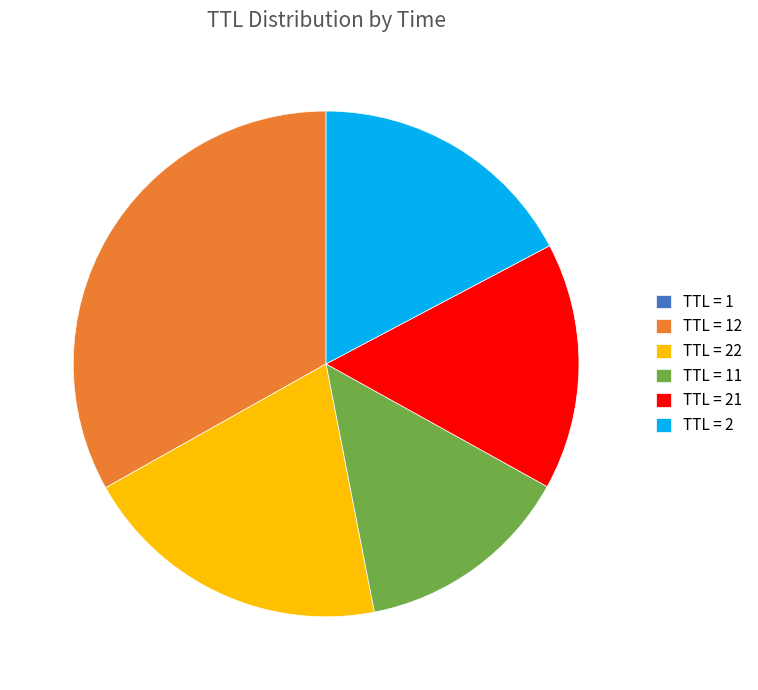

Is it true that TTL = 2 is 4% of the pie?

False